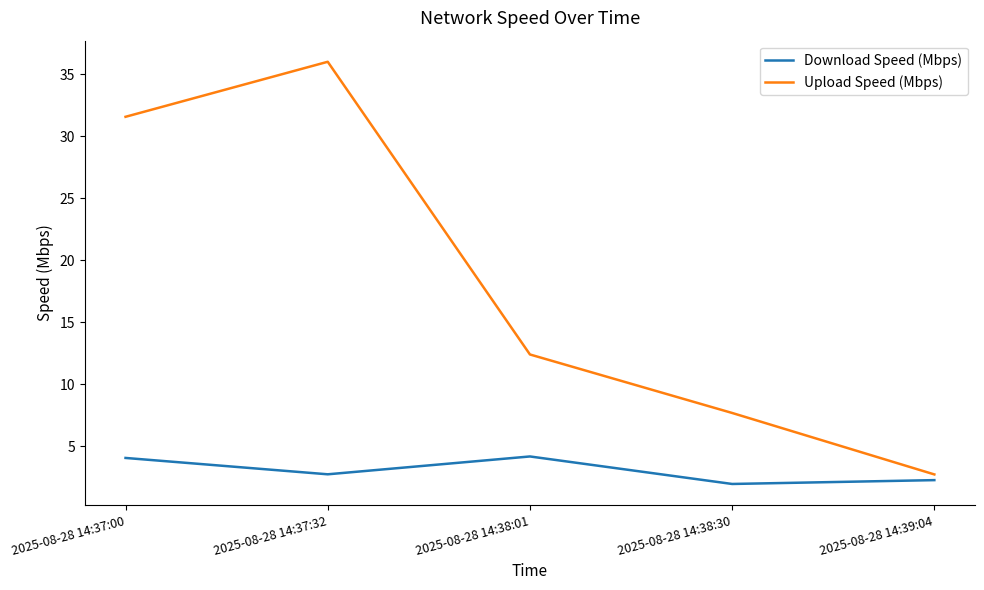

What is the difference between the Upload Speed (Mbps) values at 2025-08-28 14:37:32 and 2025-08-28 14:38:30?

28.3